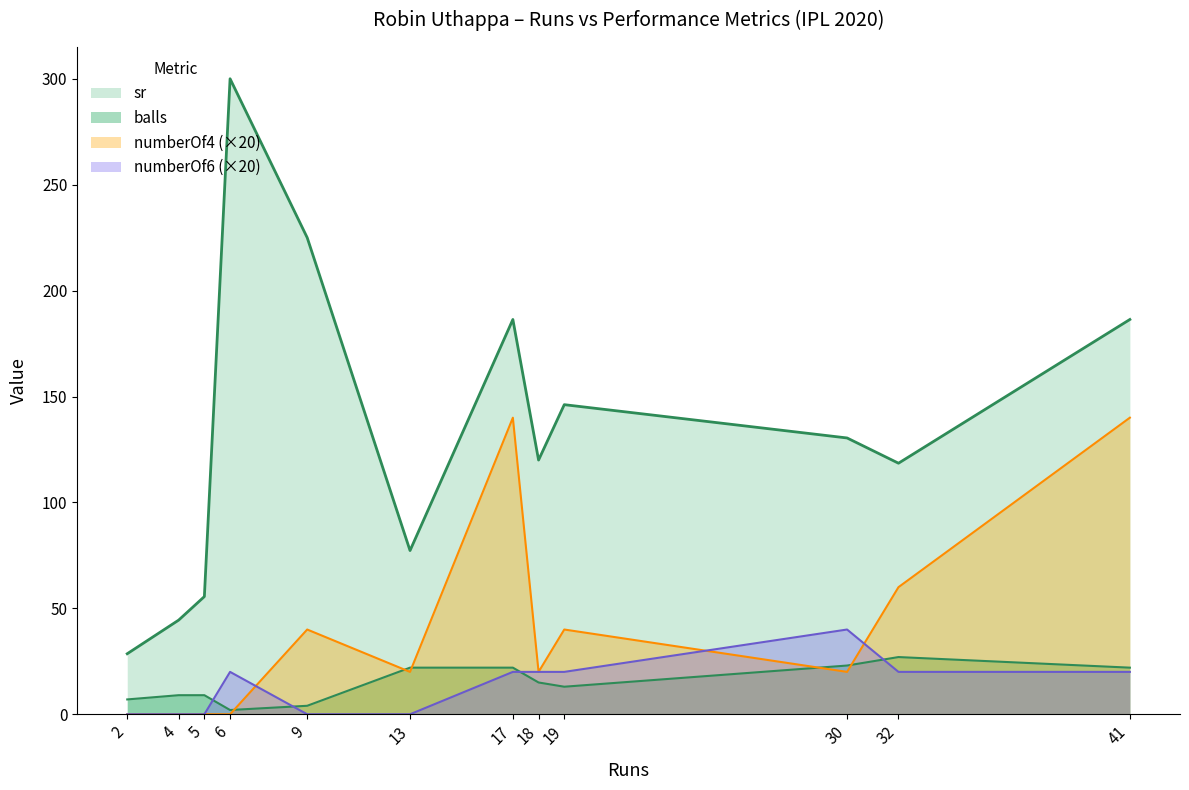

True or false: numberOf4 has more than 0 interior local peaks.

True